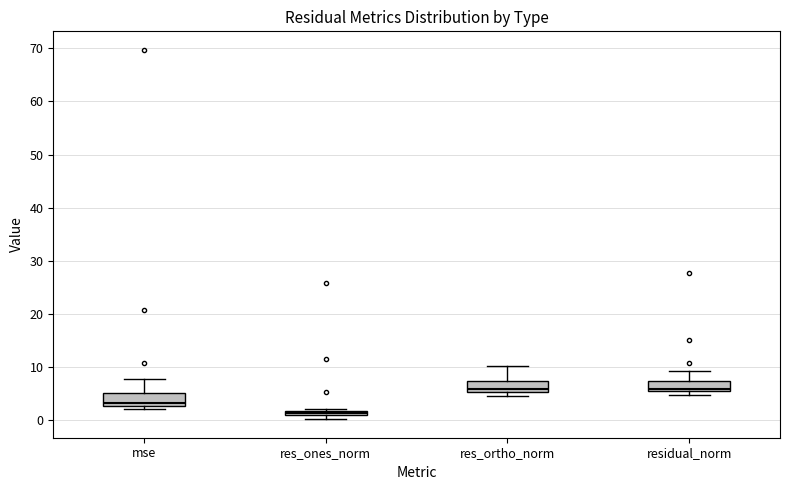

Where does the median line of the box for res_ortho_norm sit on the y-axis? The values are not printed on the chart, so give them approximately, as read against the axis.

6